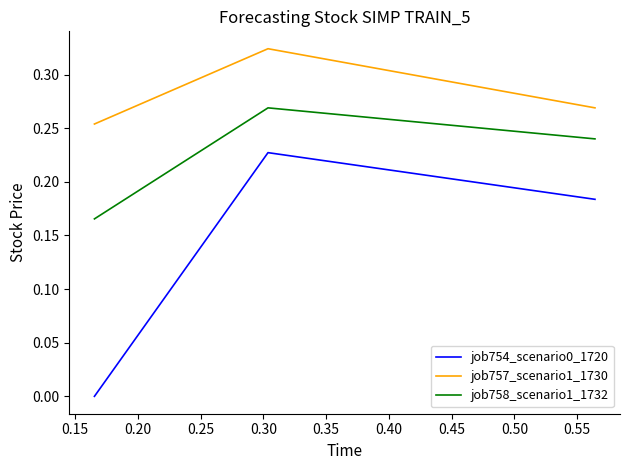

Which series has the largest total across all categories?

job757_scenario1_1730